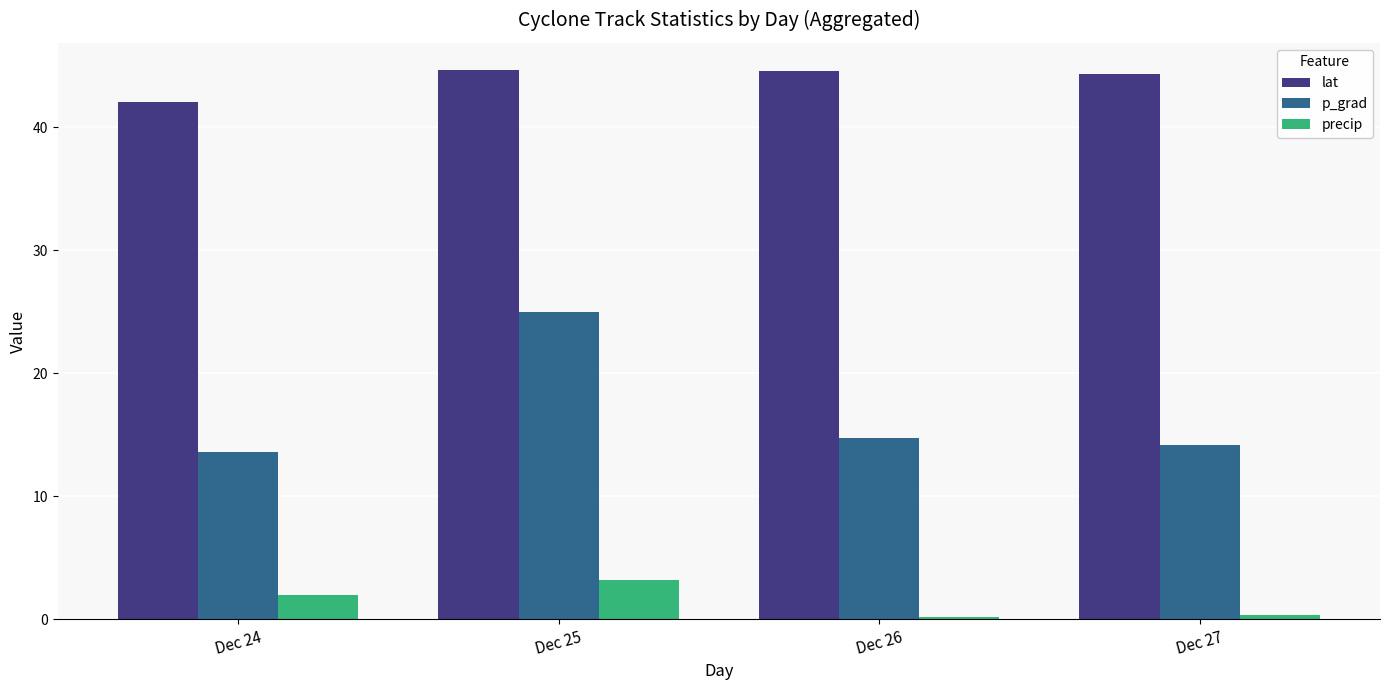

What is the difference between the maximum and minimum values in the p_grad series?

11.4